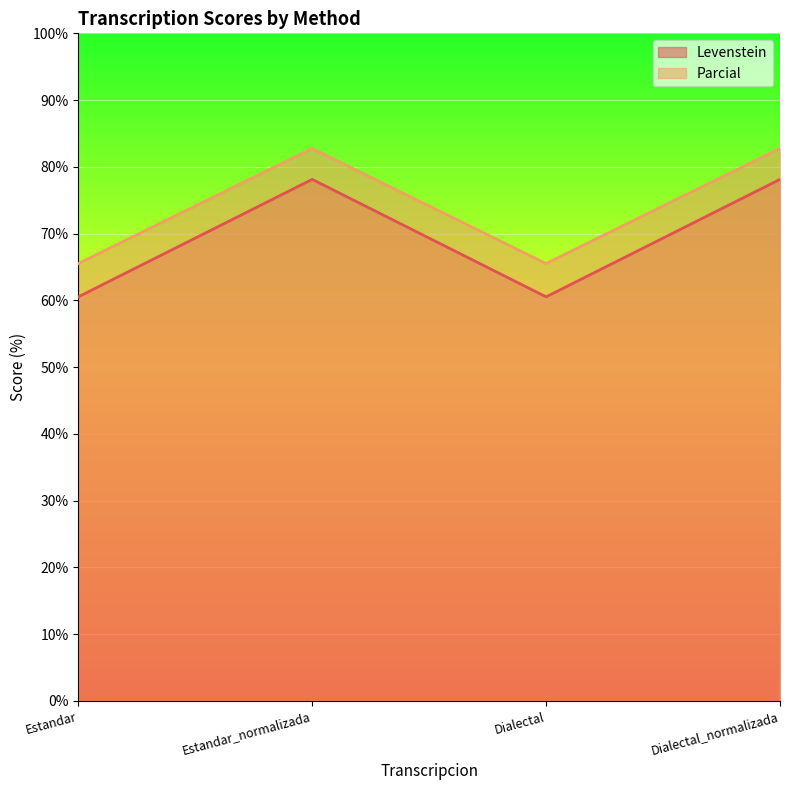

True or false: Levenstein and Parcial cross at least once.

False